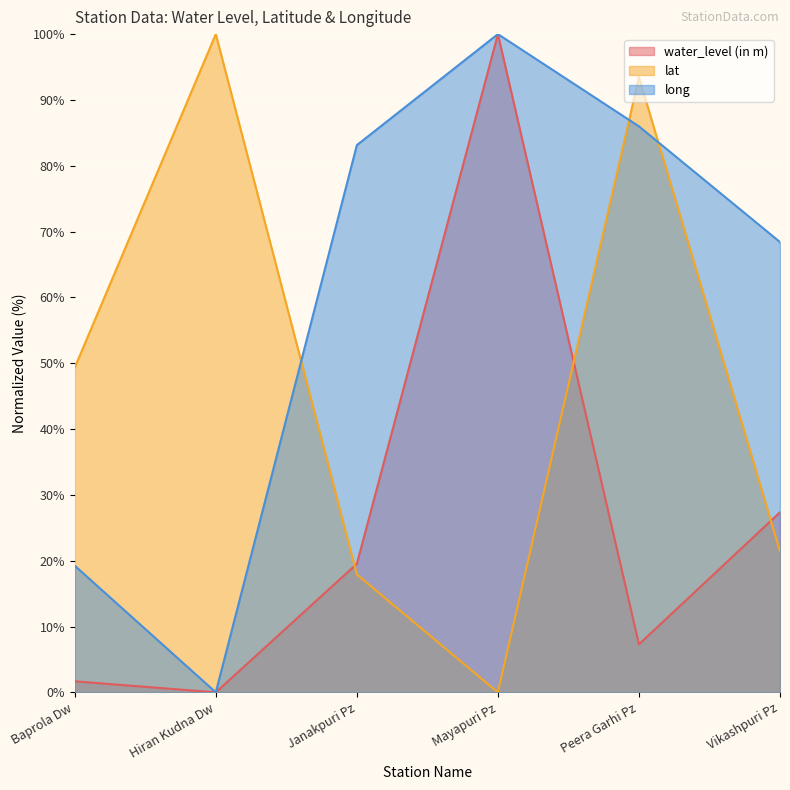

What is the label of the 1st point from the right?

Vikashpuri Pz